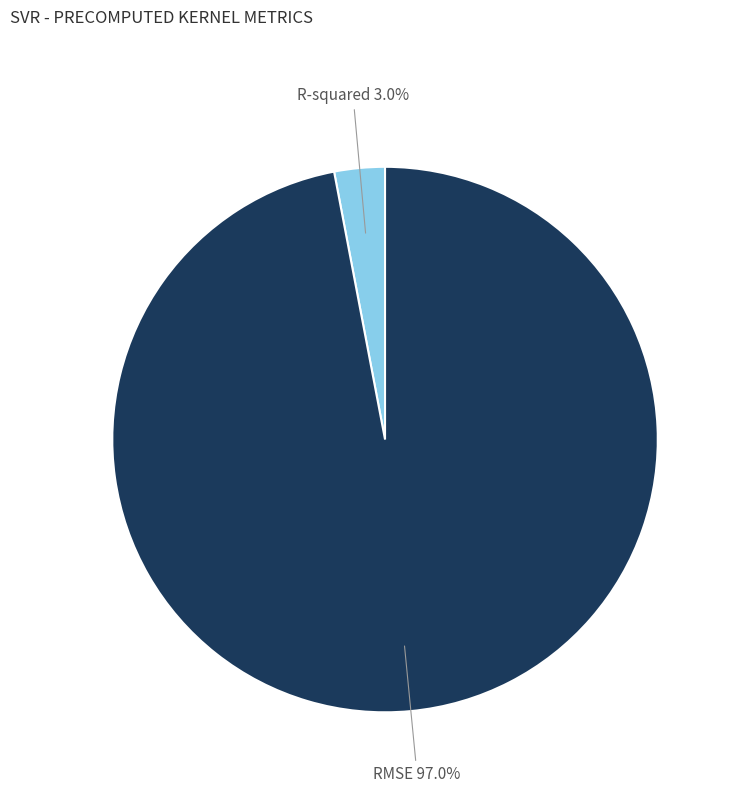

Does any single category account for the majority?

Yes